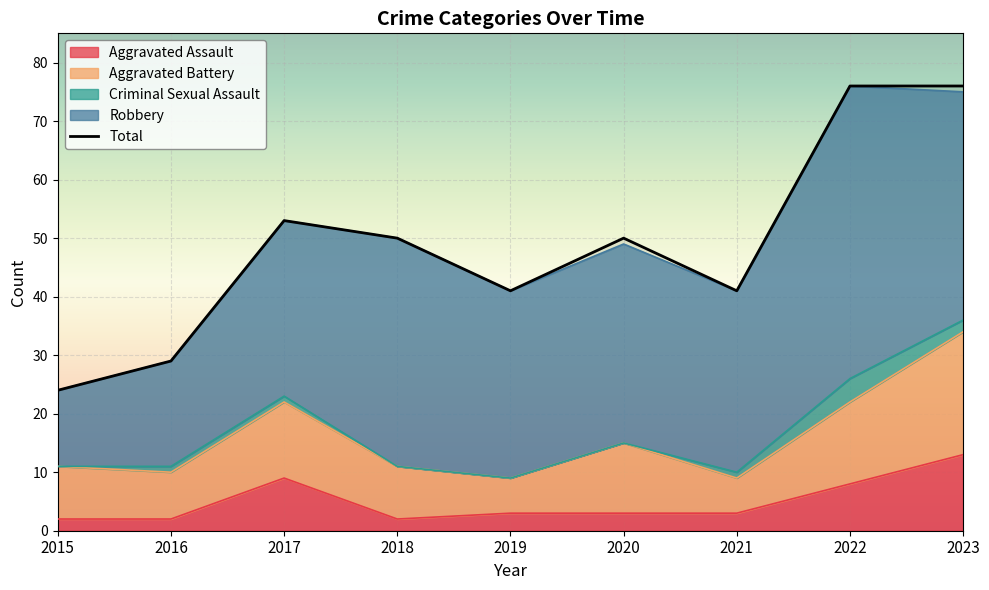

List the labels in order of value, largest first.

2022, 2023, 2017, 2018, 2020, 2019, 2021, 2016, 2015